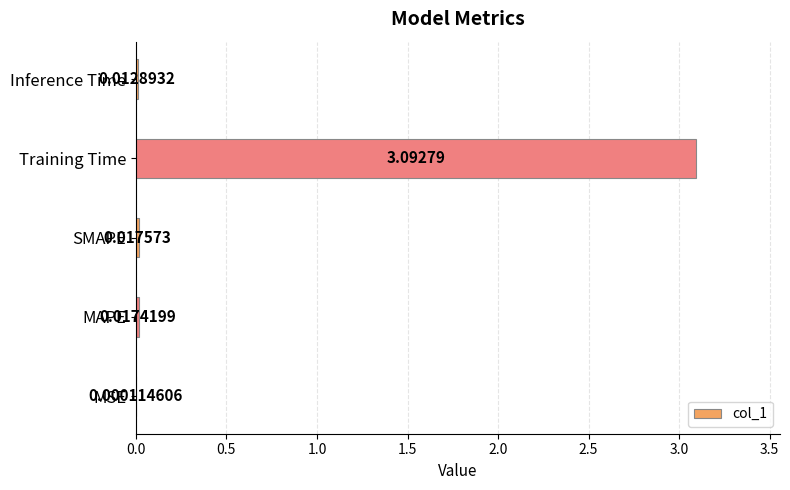

Which category has the highest value across all series?

Training Time